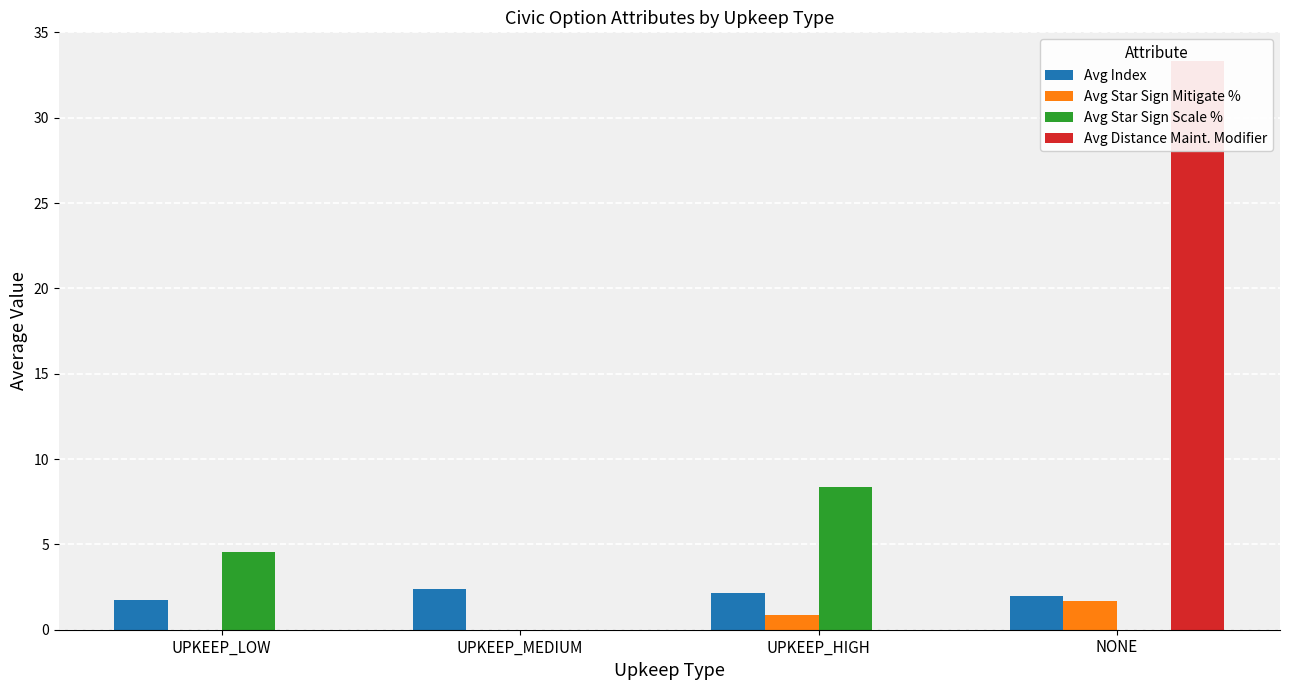

What is the label of the 4th bar from the right?

UPKEEP_LOW